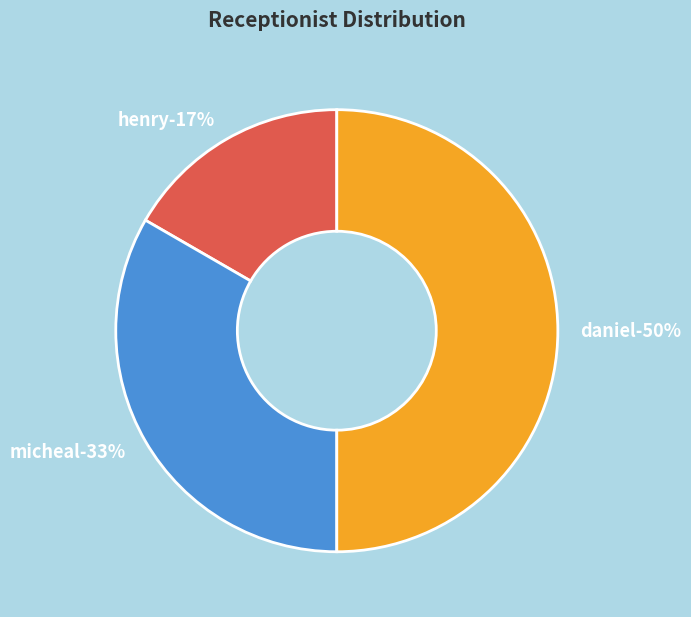

To the nearest percent, what is the combined percentage of henry and daniel?

67%